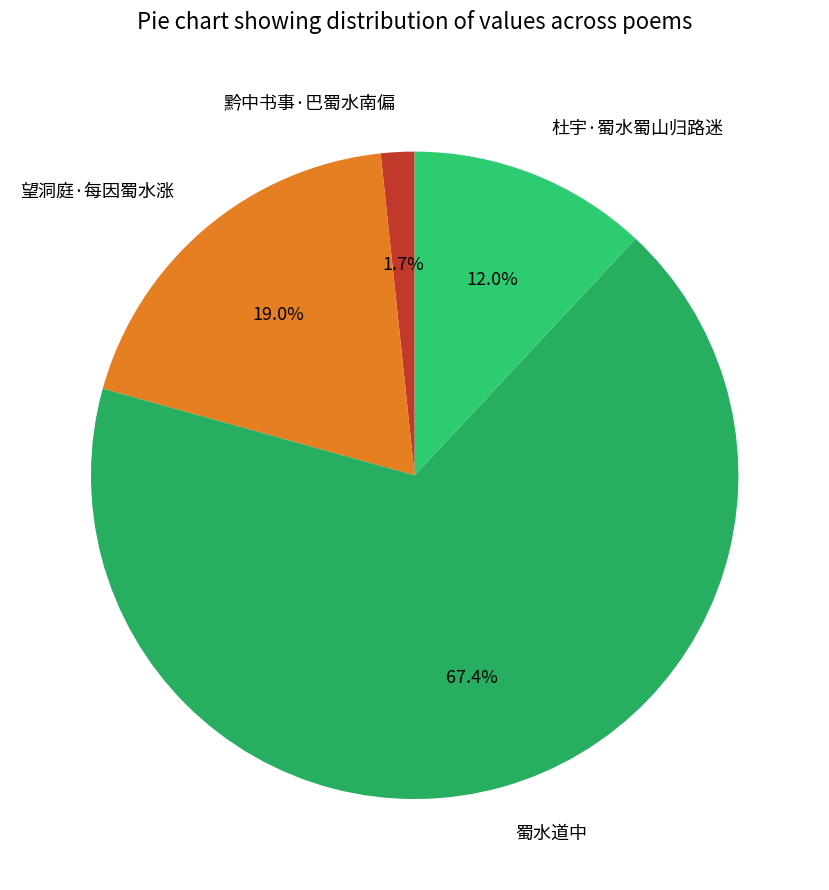

To the nearest percent, what is the difference between the 杜宇·蜀水蜀山归路迷 and 蜀水道中 slice percentages?

55%